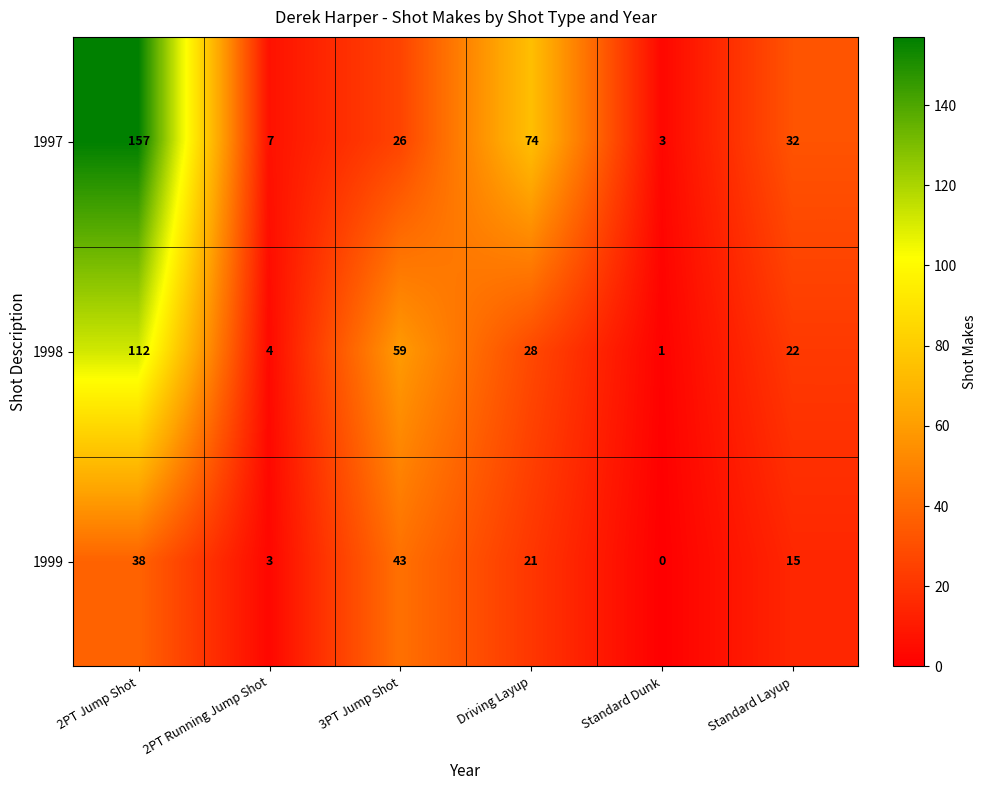

At which category is the sum across all series the highest?

2PT Jump Shot